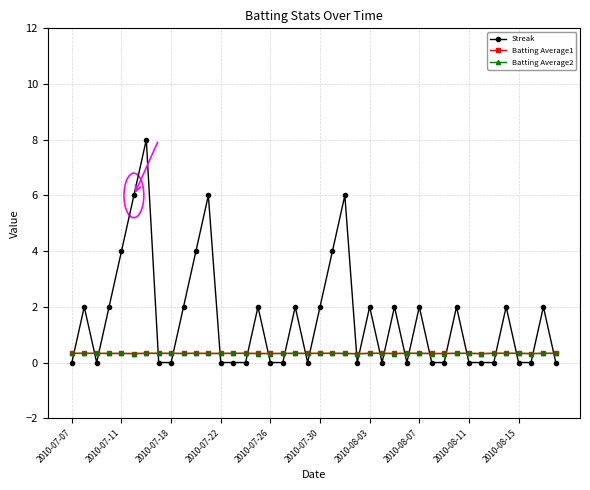

How many categories are shown in the chart?

40